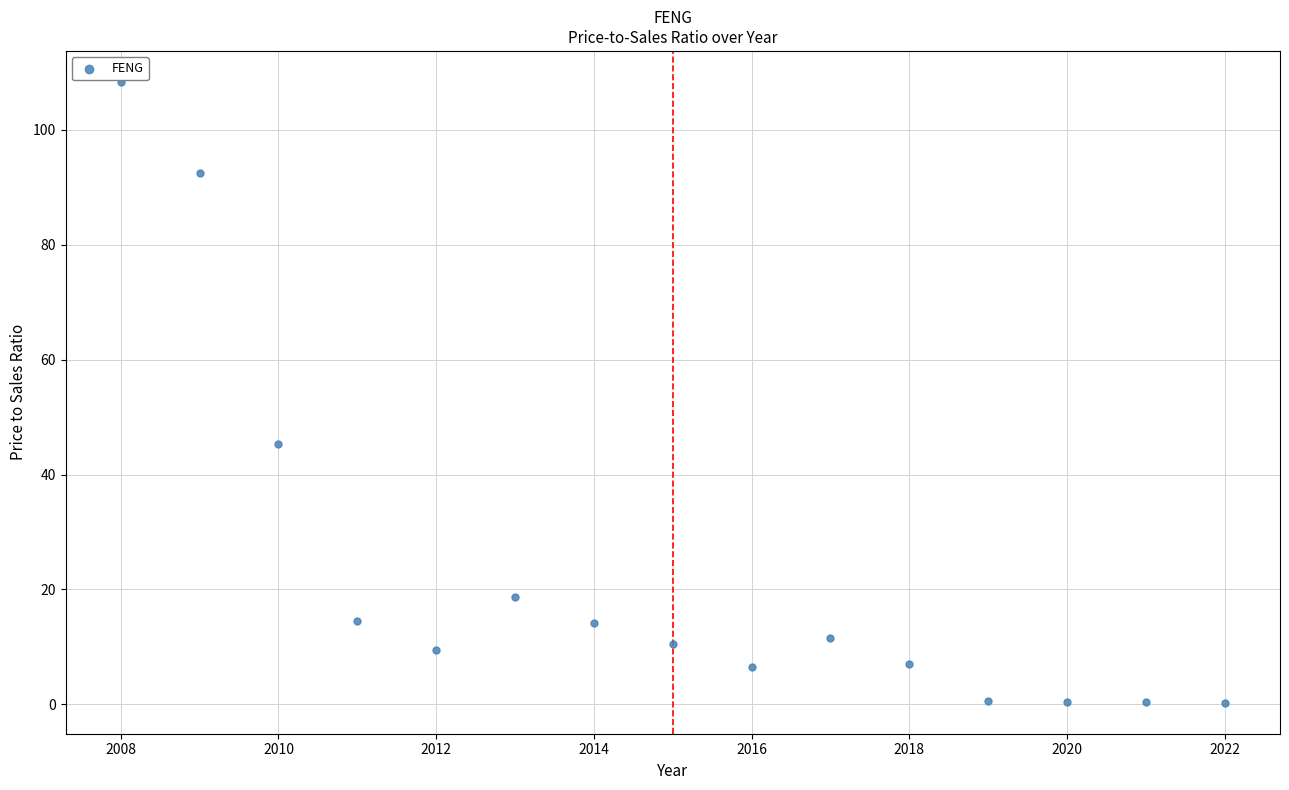

What Y value in the scatter plot is closest to 54?

45.2